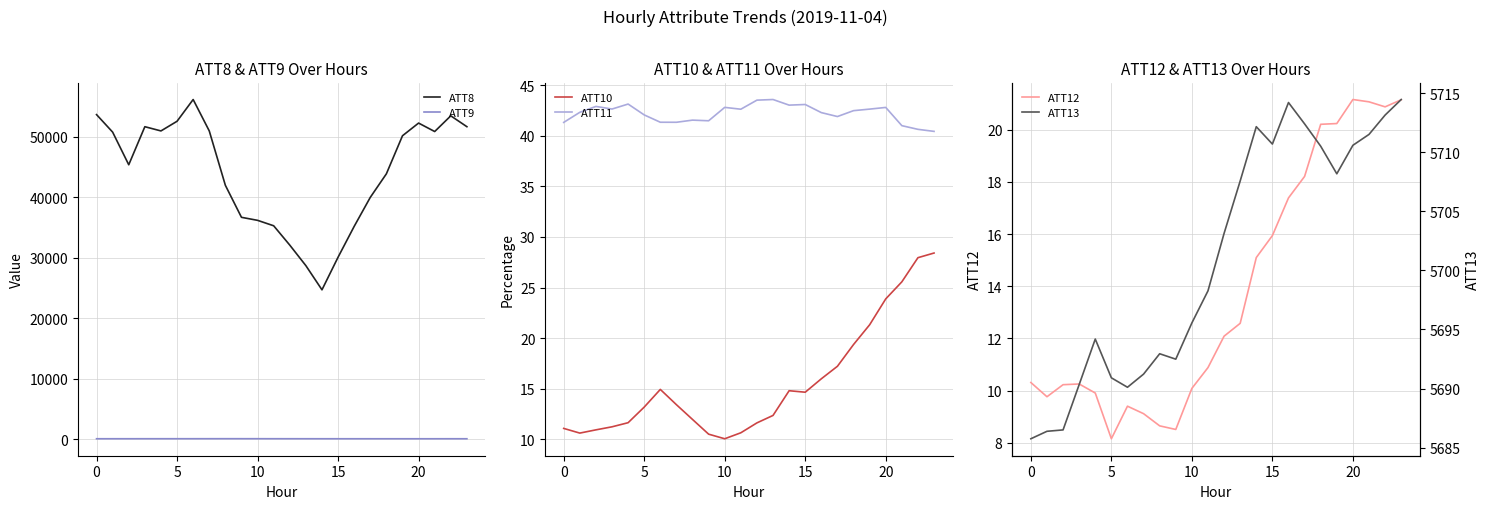

What are all the series names shown in the legend?

ATT8, ATT9, ATT10, ATT11, ATT12, ATT13